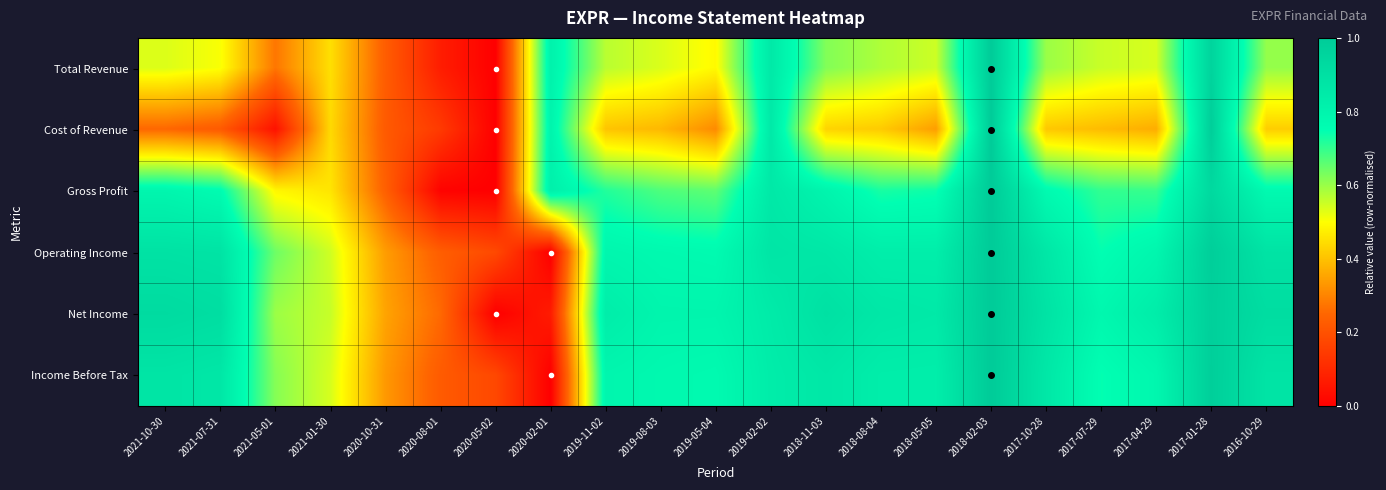

At which category is the sum across all series the highest?

2018-02-03